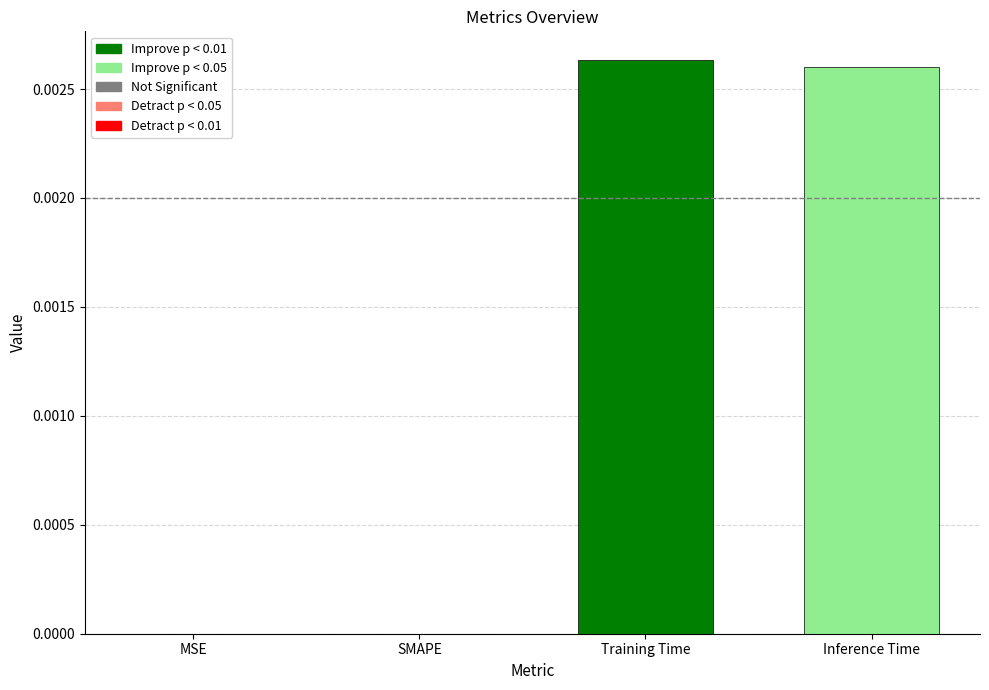

How many categories are shown in the chart?

1